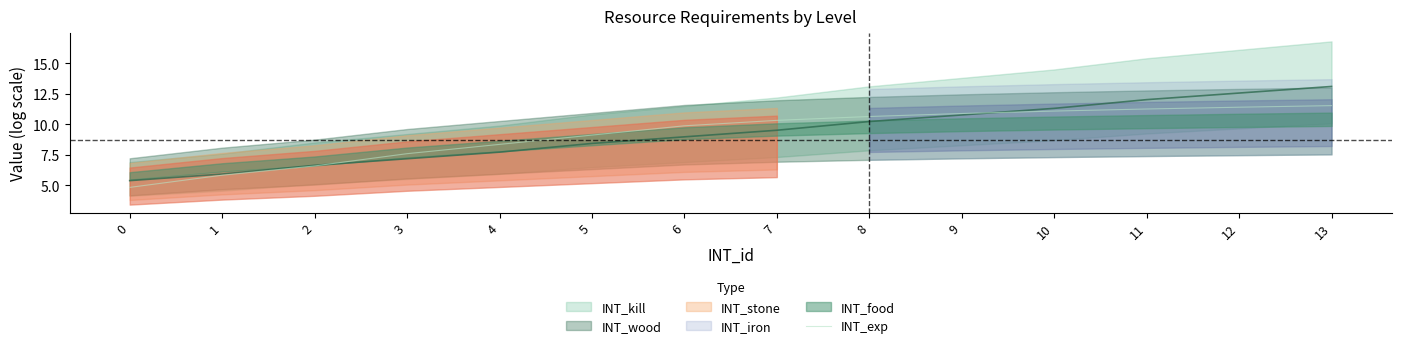

What is the ratio of the value at 0 to the value at 1?

0.8